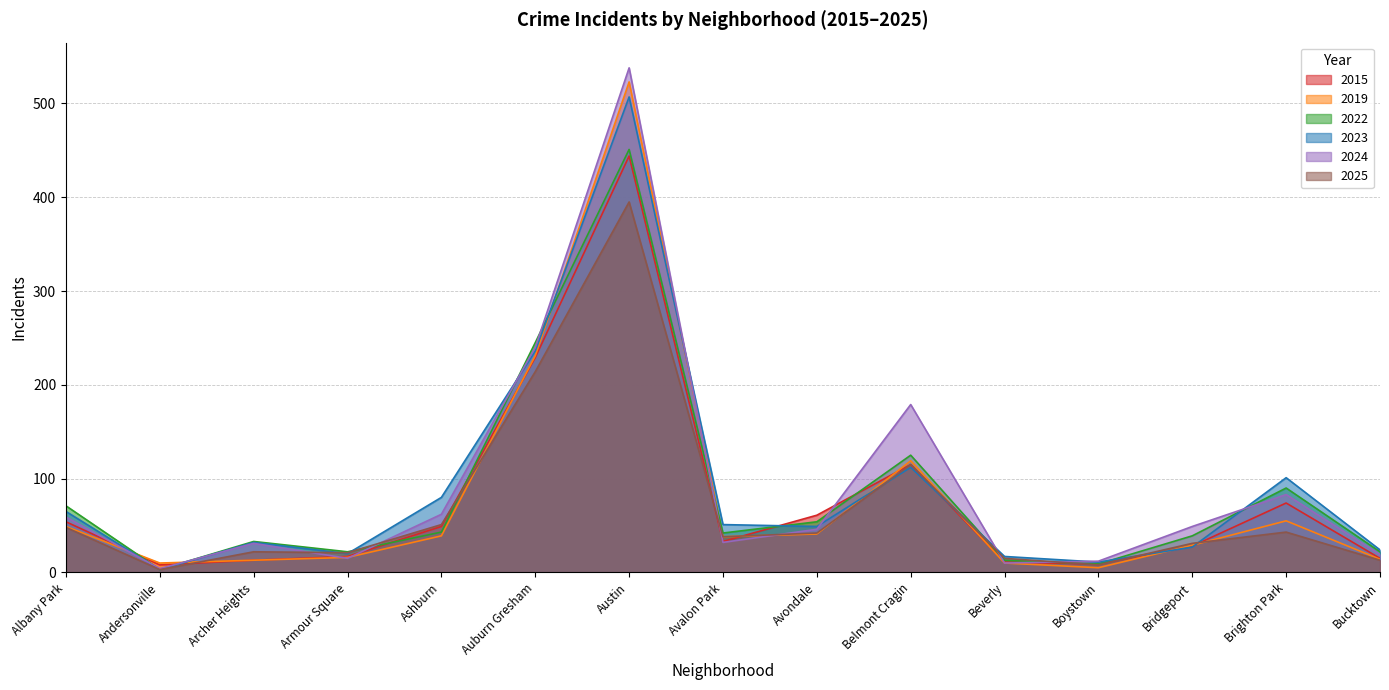

True or false: 2023 has more than 0 points higher than both neighbors.

True